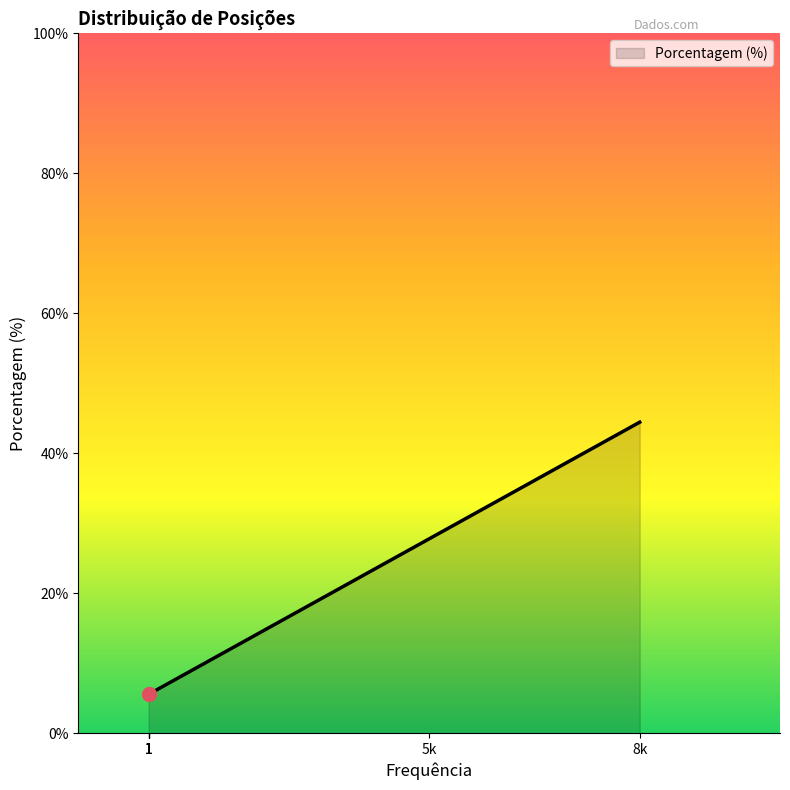

What is the label of the 6th point from the left?

2